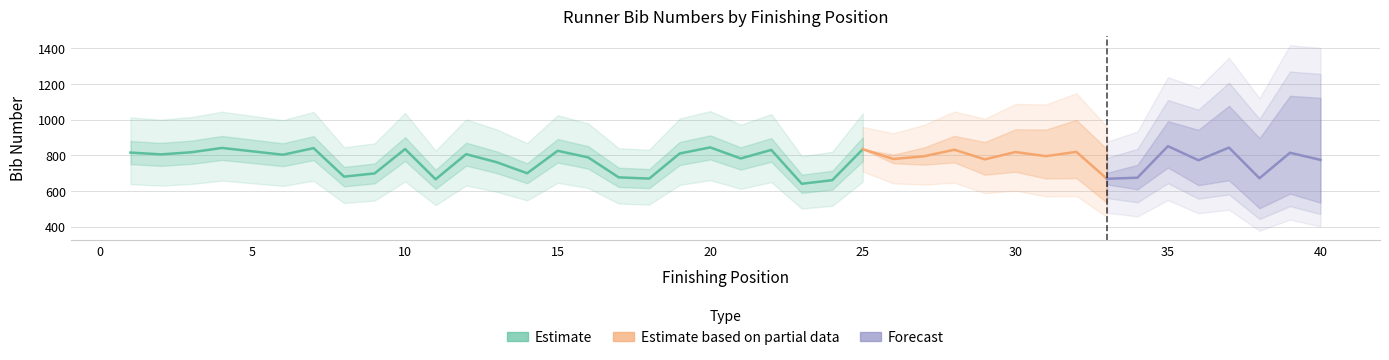

Reading left to right, extract all data points from this chart.

Pos: 1	2	3	4	5	6	7	8	9	10	11	12	13	14	15	16	17	18	19	20	21	22	23	24	25	26	27	28	29	30	31	32	33	34	35	36	37	38	39	40
Bib: 815	805	817	841	822	803	840	680	698	835	665	806	761	699	825	788	676	669	810	844	782	830	640	660	834	779	794	831	777	818	795	819	668	674	851	772	843	671	814	774